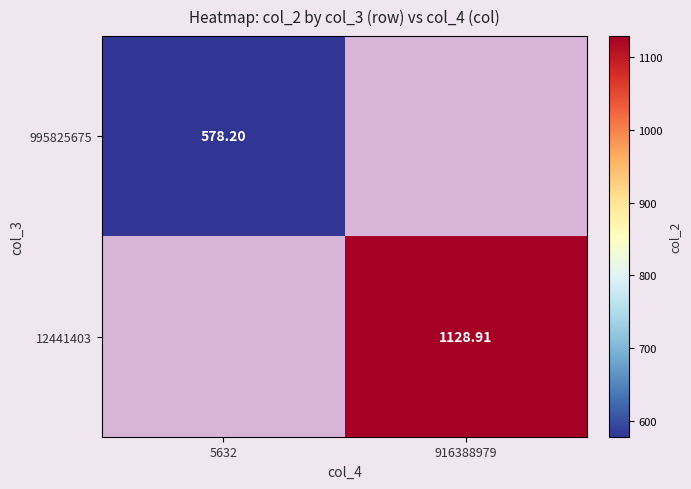

Is the value of 12441403 at 916388979 greater than the value of 995825675 at 5632?

Yes